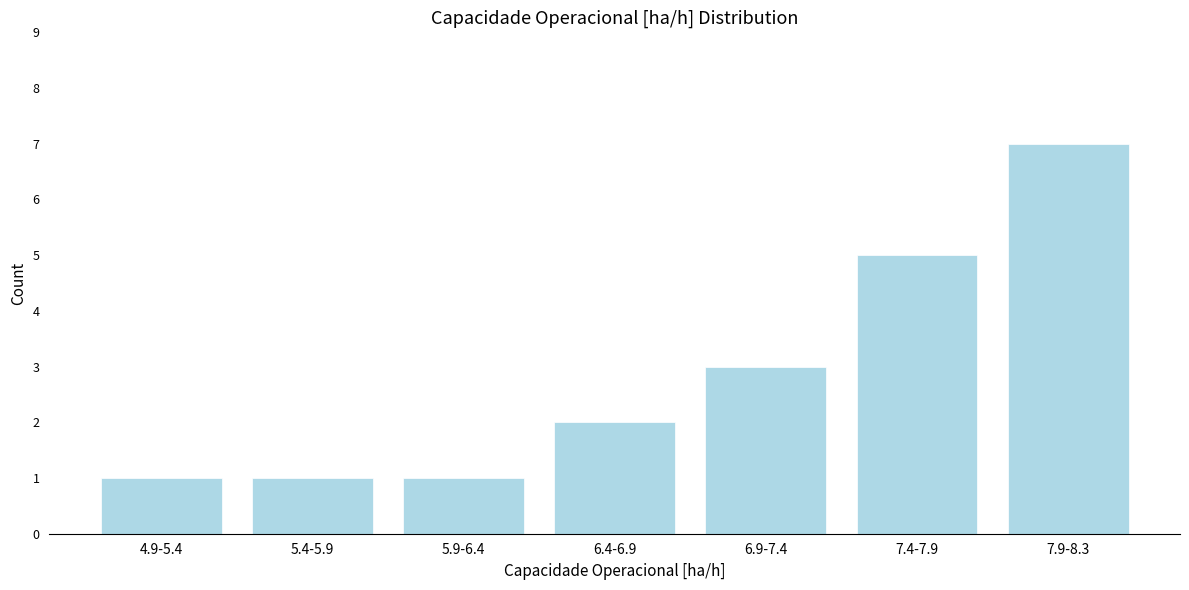

Reading left to right, list all the values displayed in this chart.

1	1	1	2	3	5	7